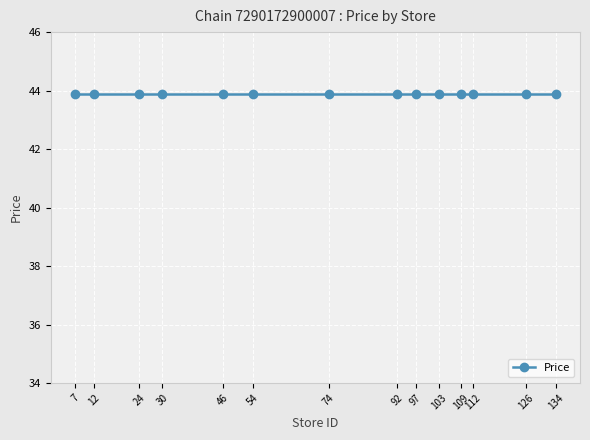

At which label does the data first exceed 43?

7